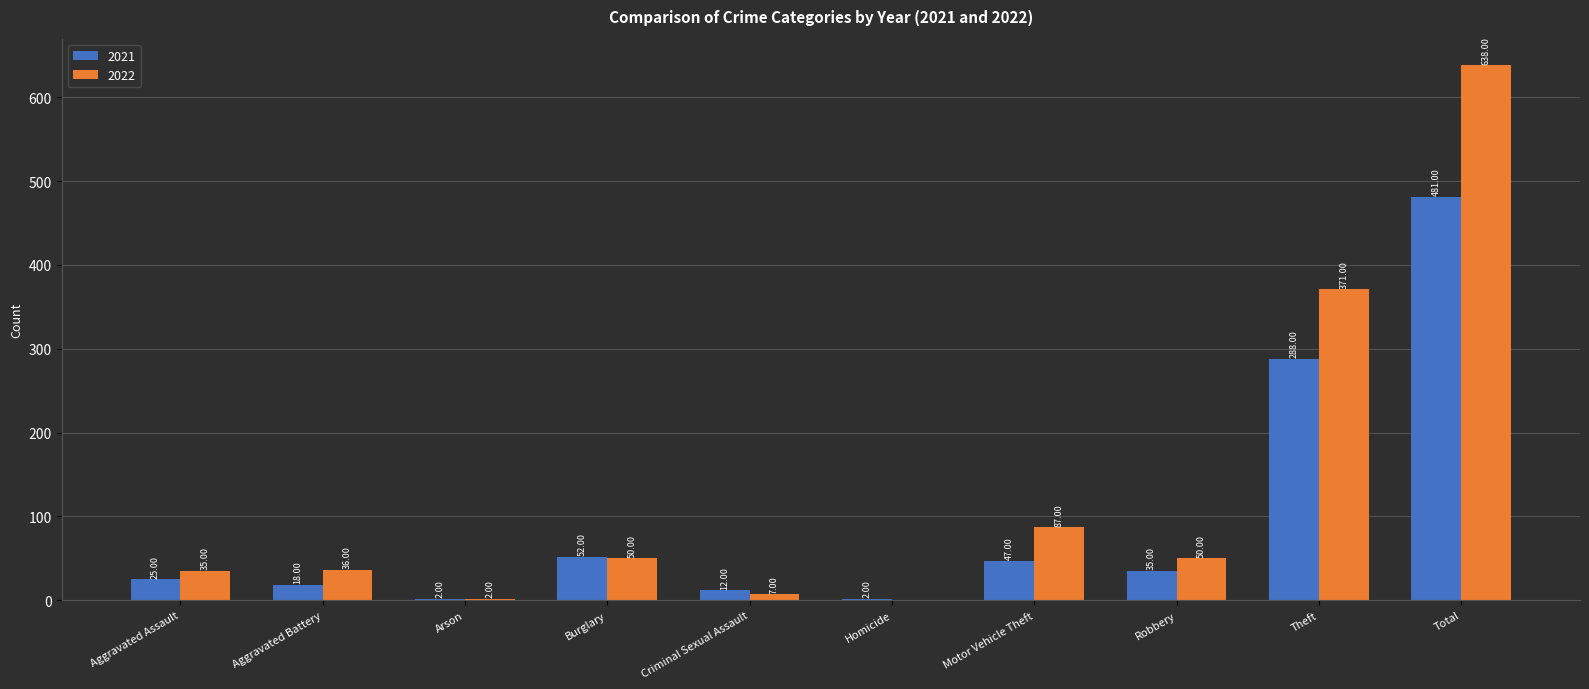

Which series has the largest total across all categories?

2022